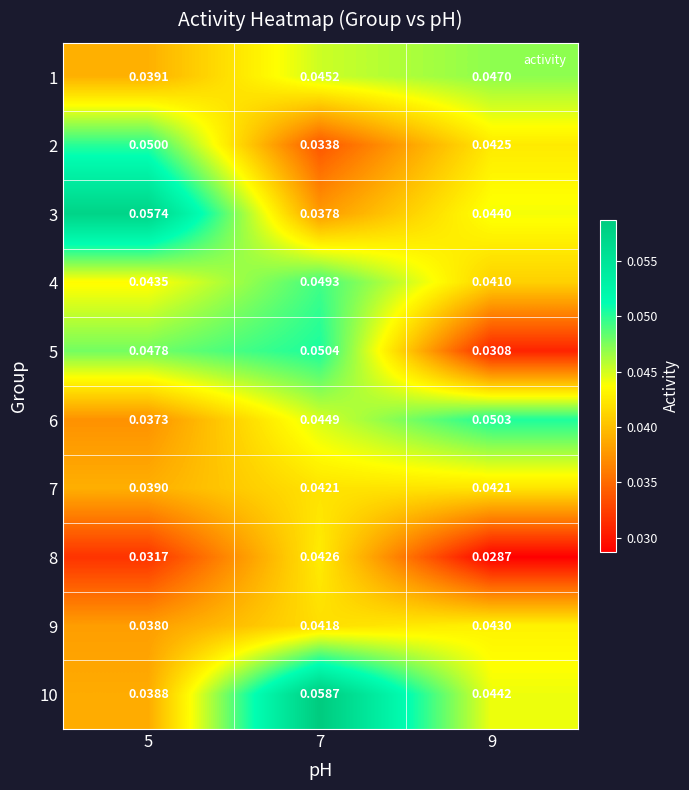

Which series changed the most between 7 and 9?

5